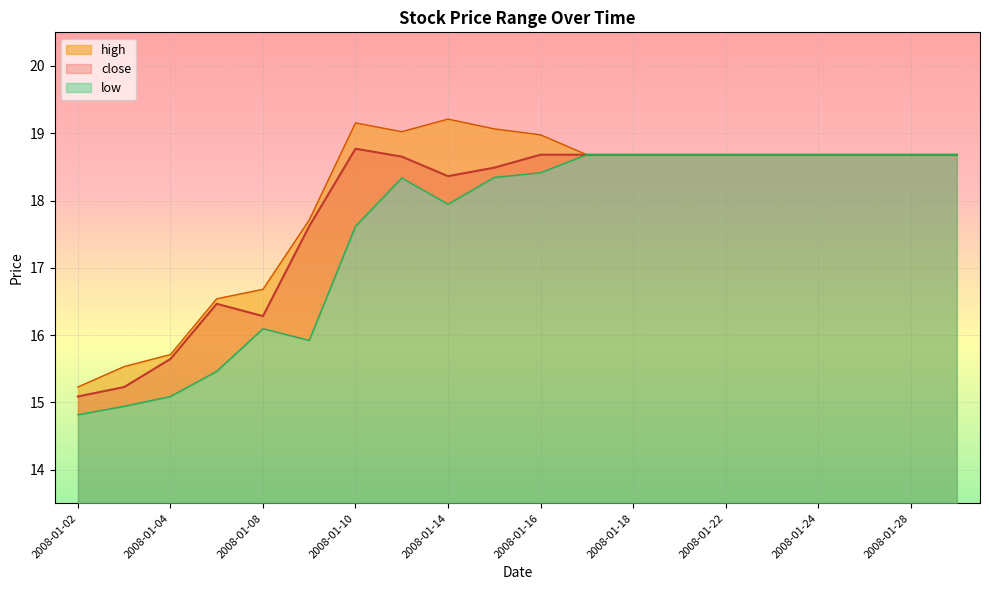

How many data points in close are above 18?

14